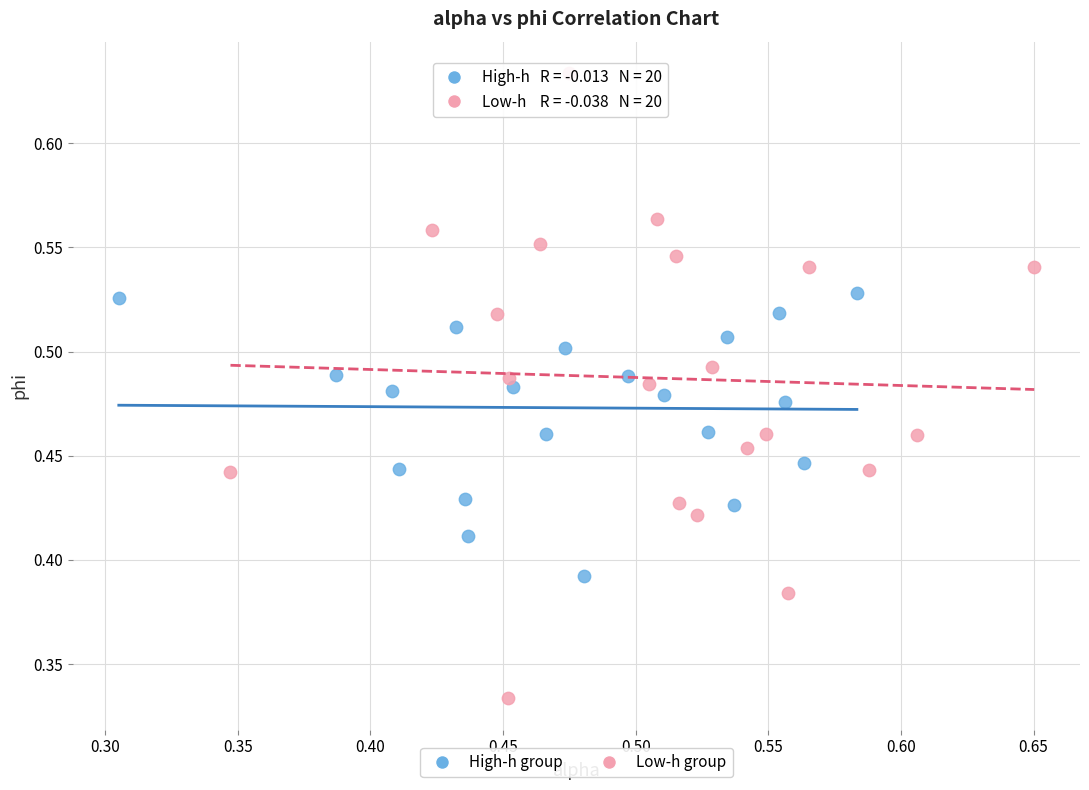

What are all the series names shown in the legend?

High-h group, Low-h group